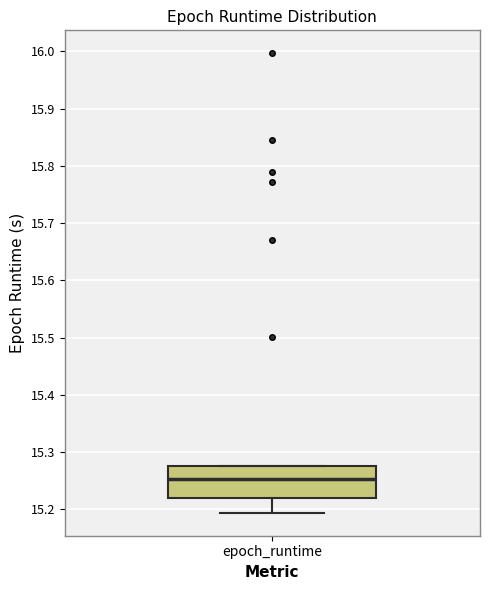

Transcribe this box plot: give where the median line is, the range the box spans, and where the two whiskers end, as read against the y-axis. The values are not printed on the chart, so give them approximately, as read against the axis.

median 15.25, box 15.22 to 15.28, whiskers 15.19 to 15.28